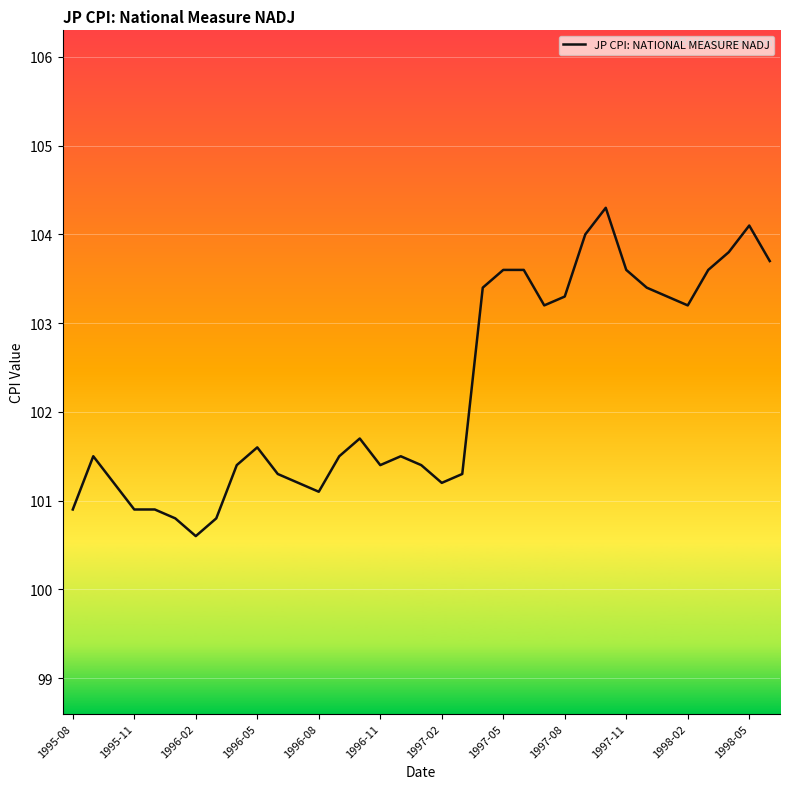

What is the greatest value displayed?

104.3